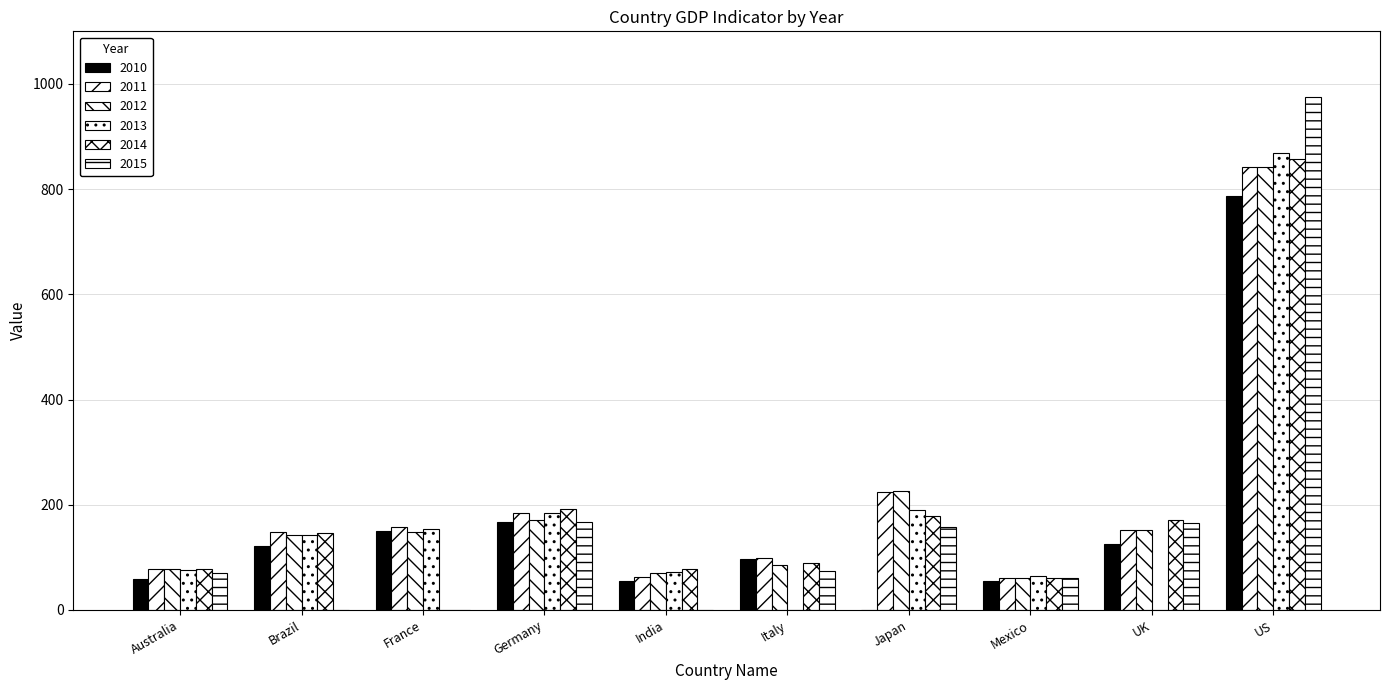

Are the bars grouped side by side (vs. stacked)?

Yes